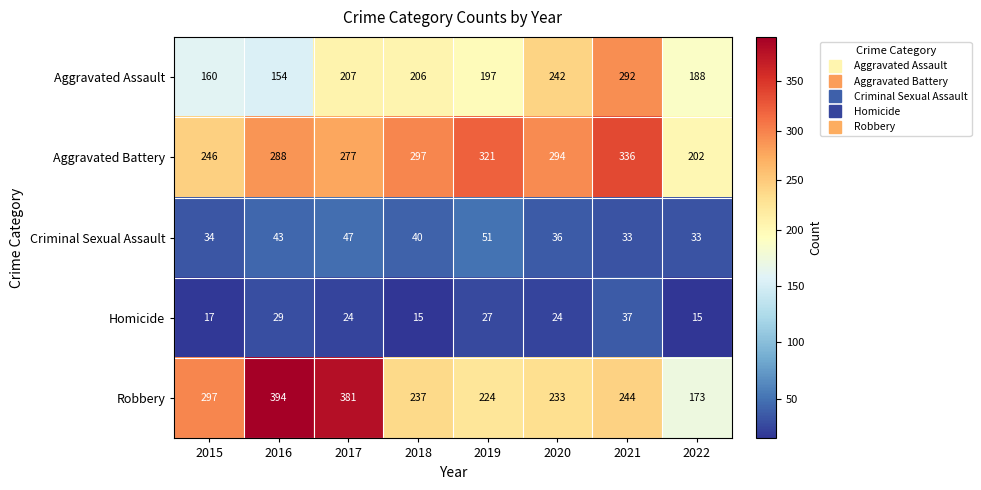

The Criminal Sexual Assault series shows 33 at 2022. True or false?

True